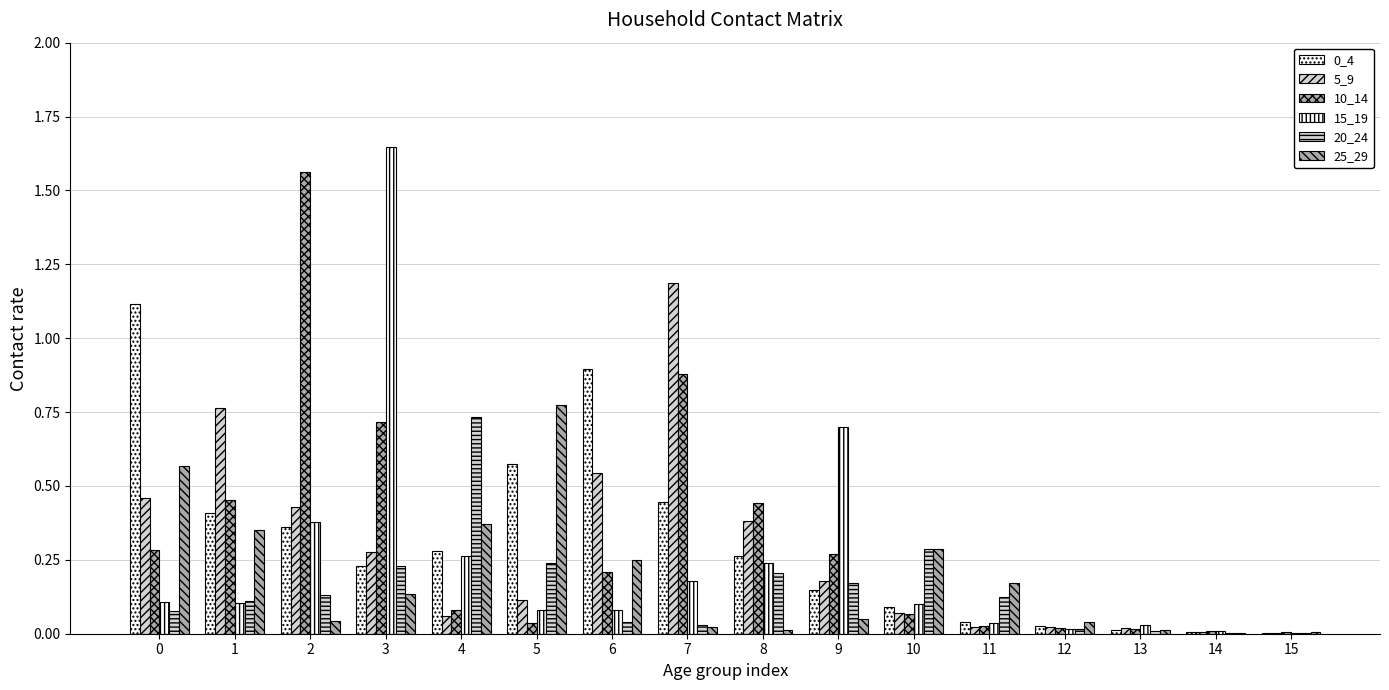

Are the bars grouped side by side (vs. stacked)?

Yes